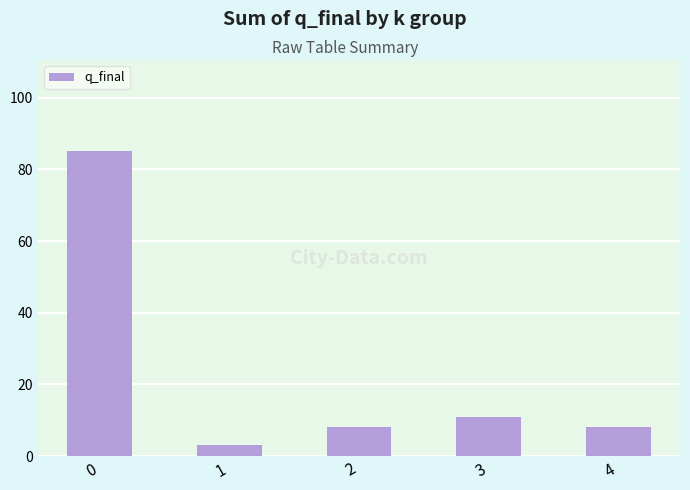

At which label is the value closest to 44?

3